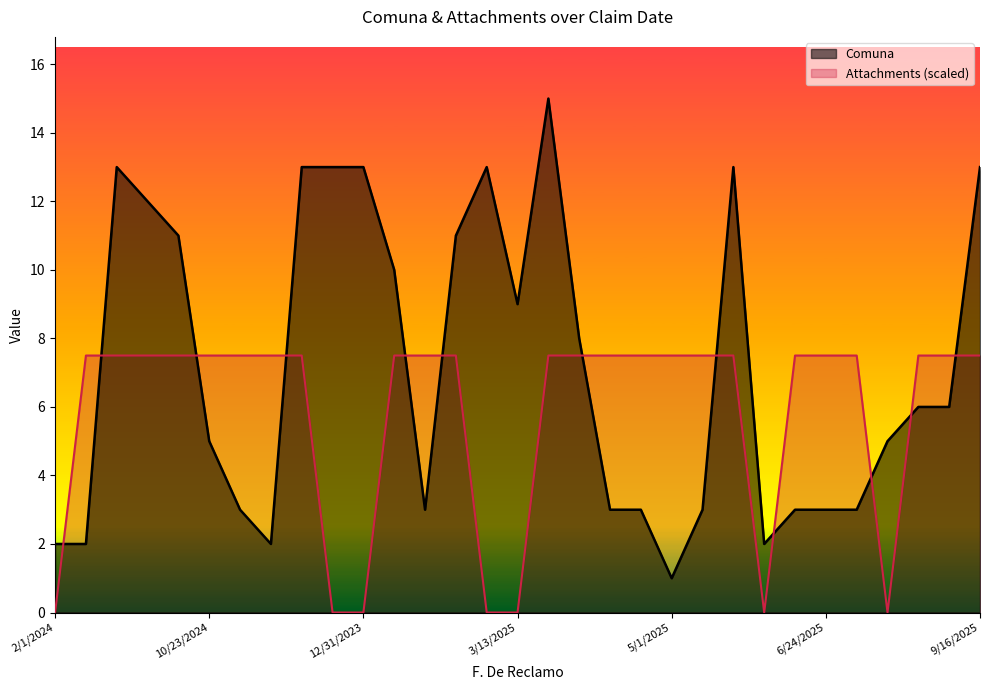

What is the difference between the second highest and minimum values in the Attachments series?

7.5